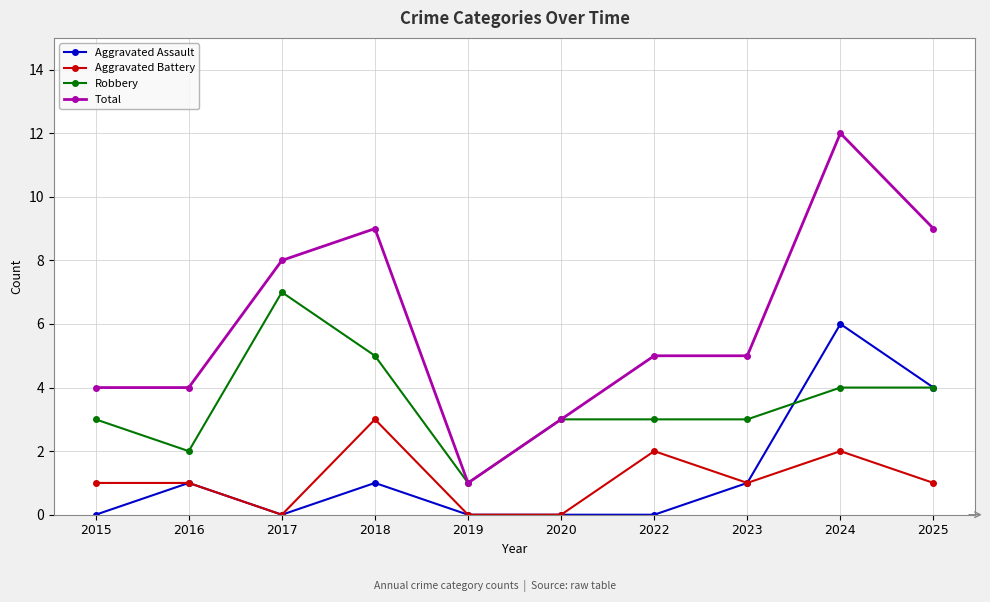

What is the difference between the second highest and minimum values in the Total series?

8